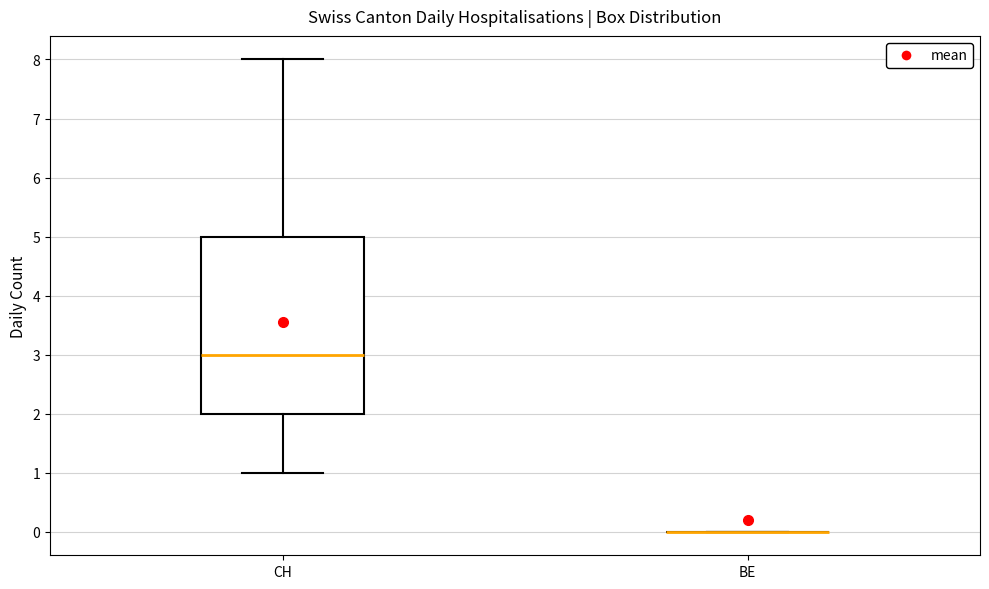

Reading left to right, read every box against the y-axis: the position of its median line, the range the box covers, and the ends of its whiskers. The values are not printed on the chart, so give them approximately, as read against the axis.

CH: median 3, box 2 to 5, whiskers 1 to 8
BE: box collapsed to a line at 0, whiskers 0 to 0